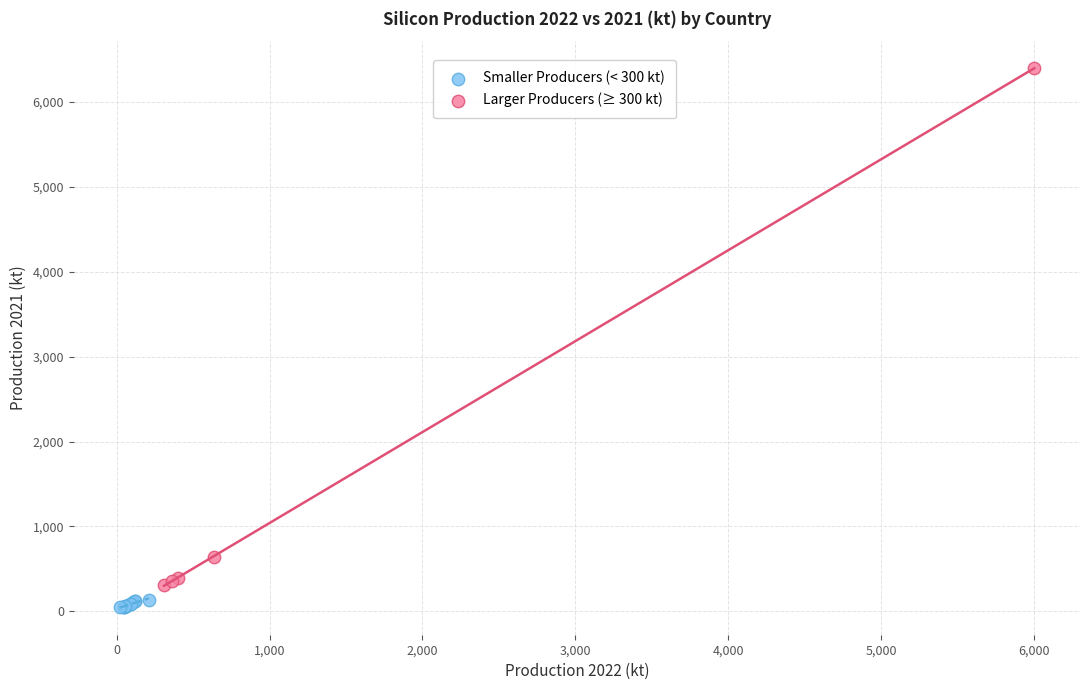

Which series contains the highest Y value?

Larger Producers (≥ 300 kt)